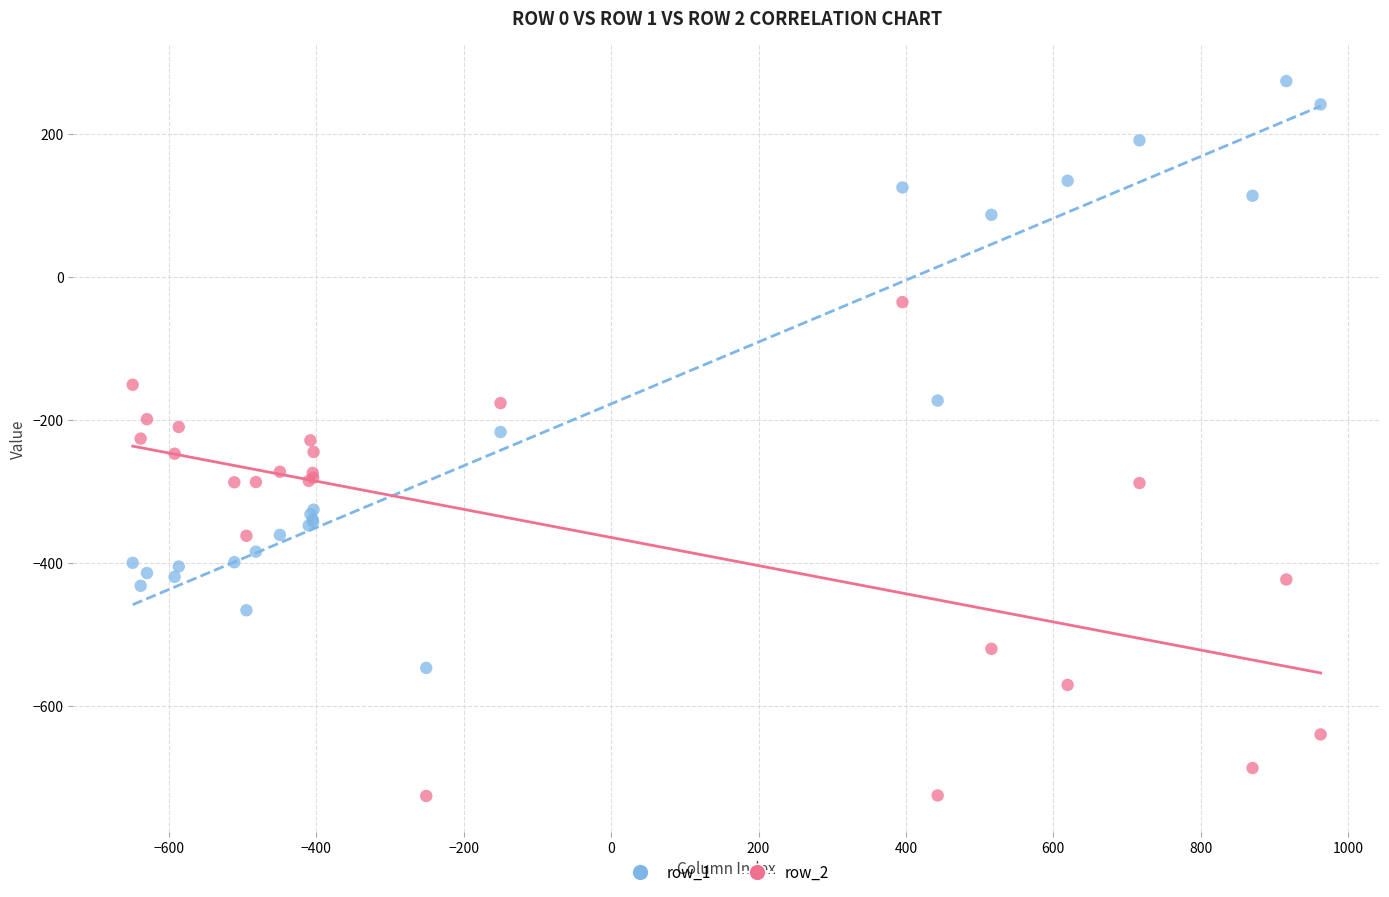

What are all the series names shown in the legend?

row_1, row_2